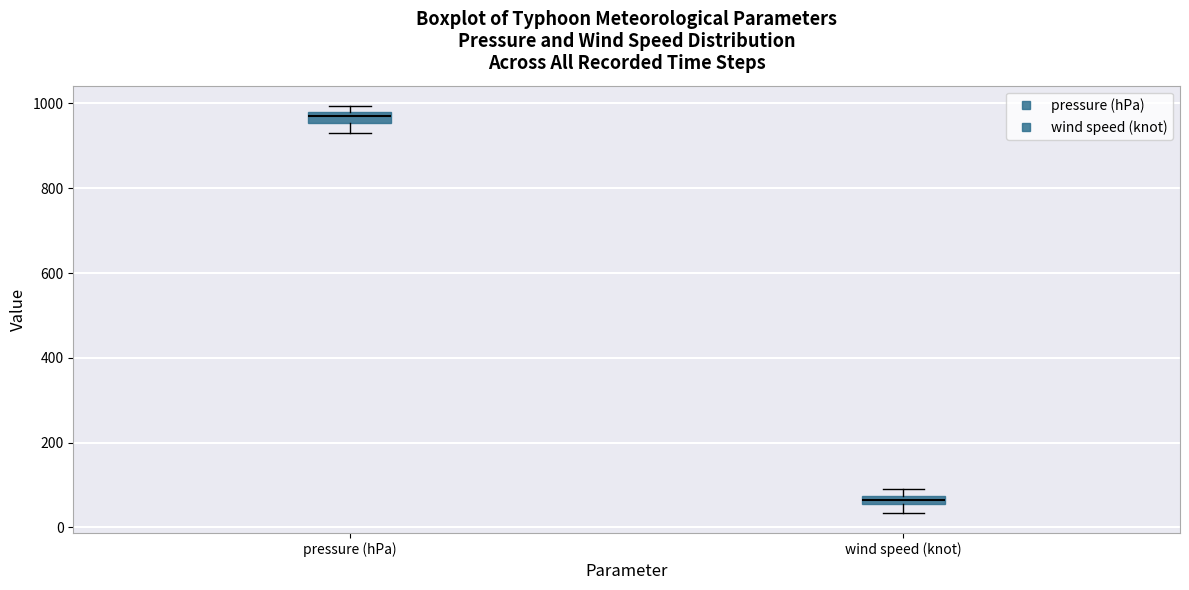

Which box has the highest median line?

pressure (hPa)